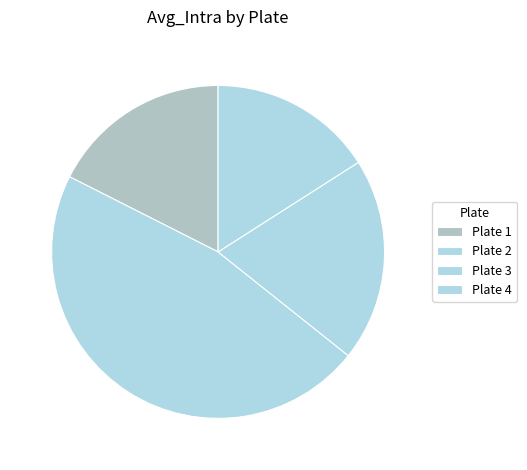

Which category has the biggest portion of the pie?

Plate 2